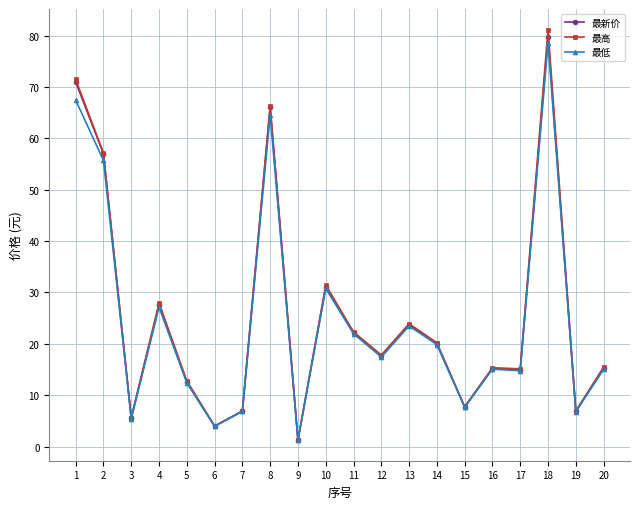

At which category does the chart reach its minimum across all series?

9